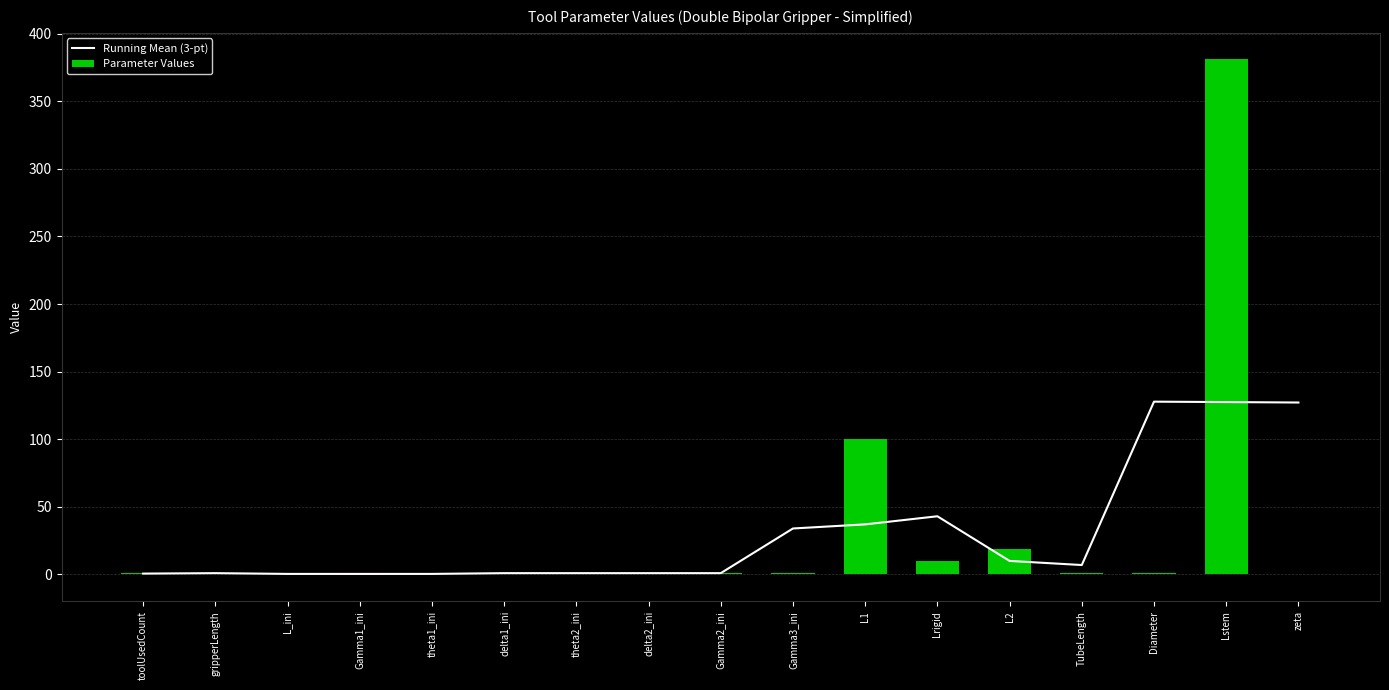

How many data points does each series have?

17